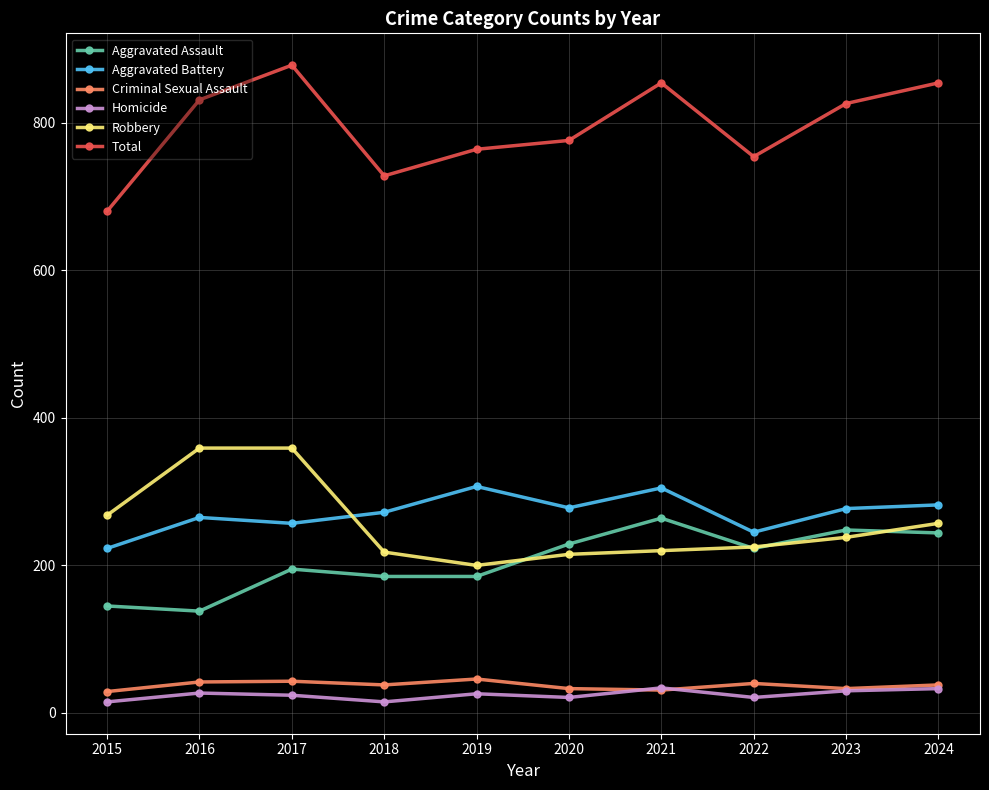

Count the number of data series in this chart.

6